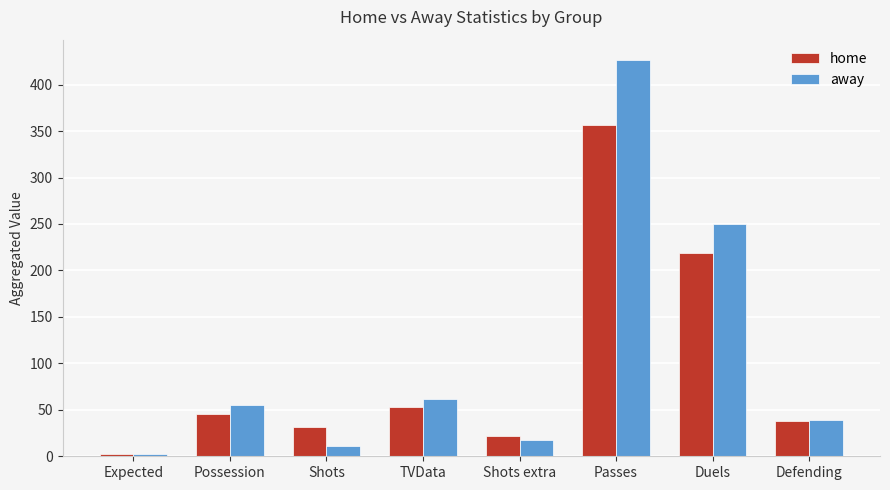

What is the highest value of the home series?

357.0